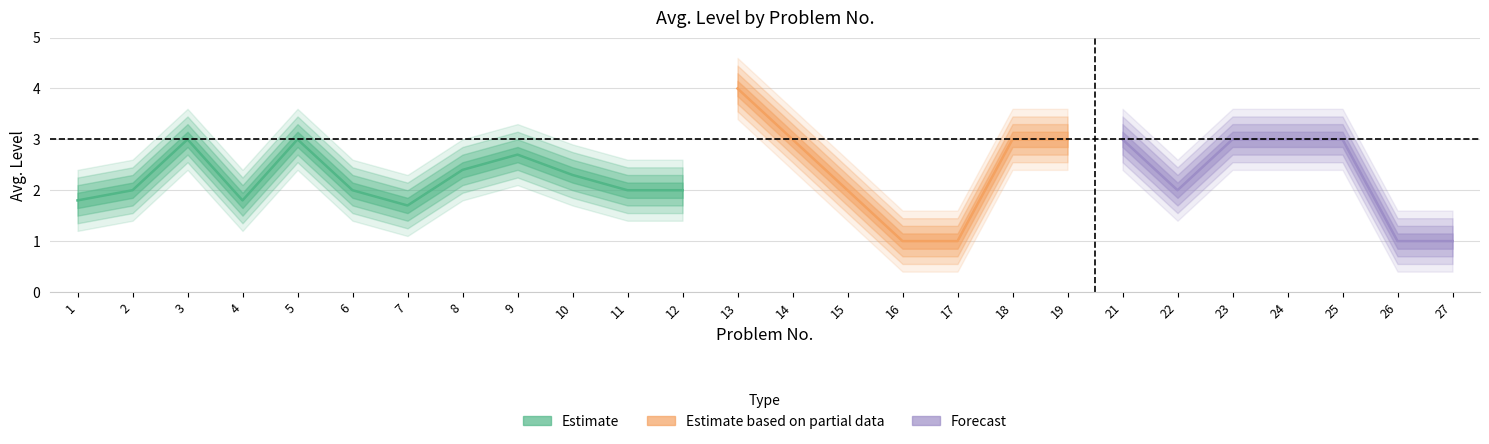

List the labels in order of value, largest first.

13, 3, 5, 14, 18, 19, 21, 23, 24, 25, 9, 8, 10, 2, 6, 11, 12, 15, 22, 1, 4, 7, 16, 17, 26, 27